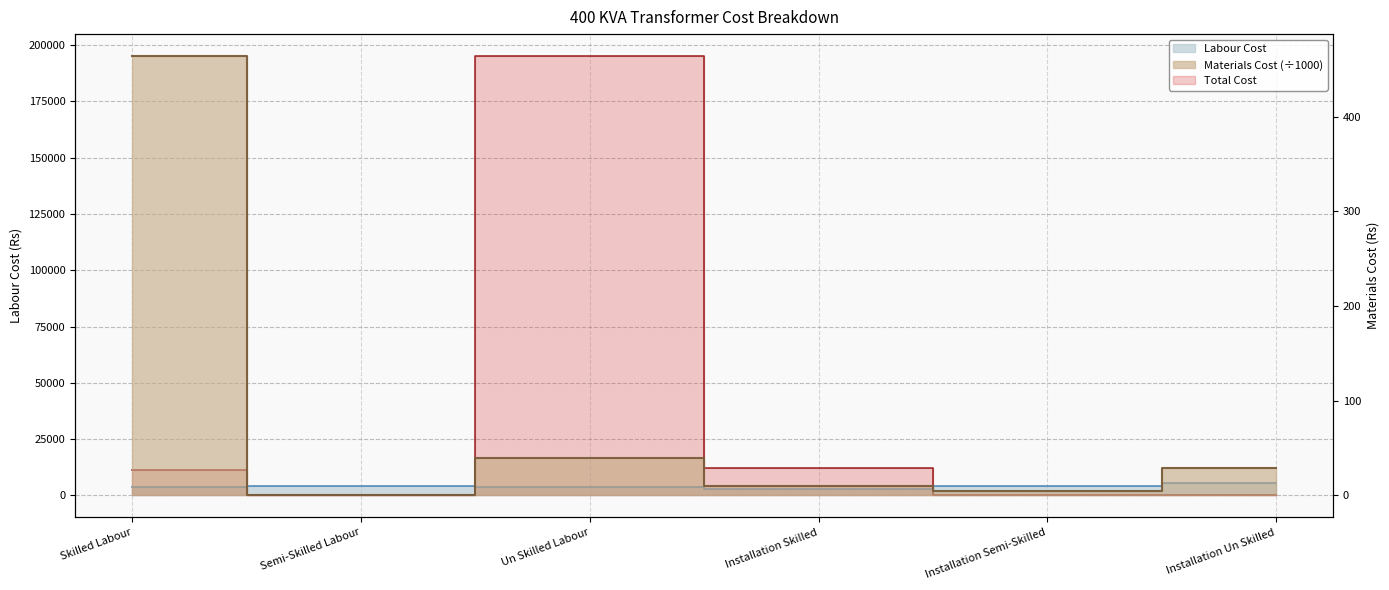

Rank the series by their maximum value, from highest to lowest.

Total Cost, Labour Cost, Materials Cost